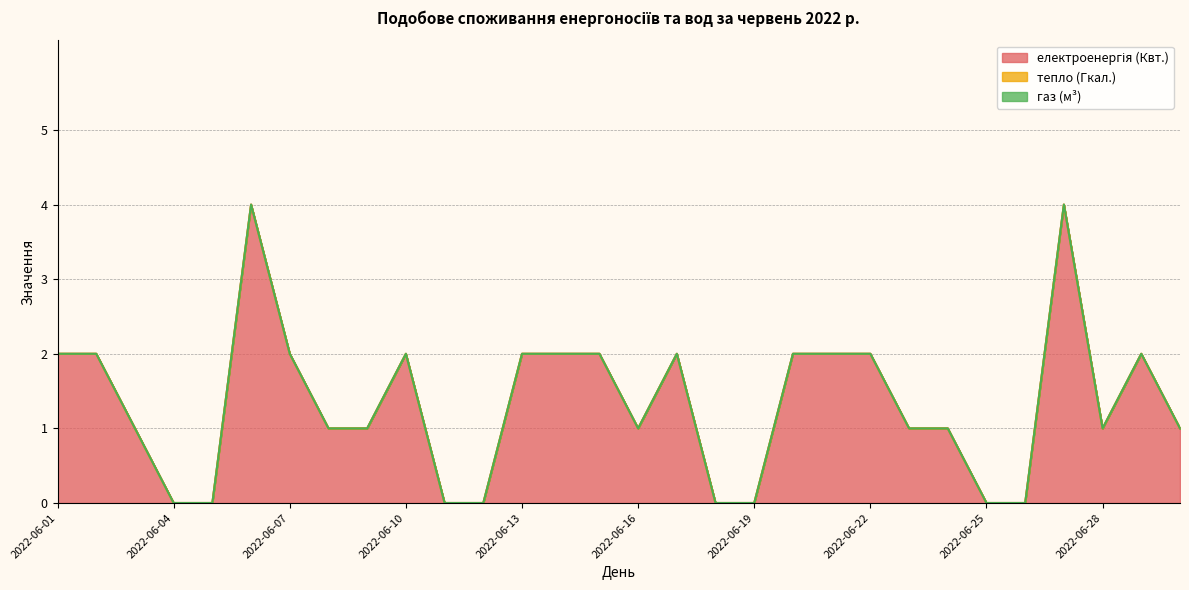

Reading left to right, what are all the values shown in this chart?

електроенергія (Квт.): 2	2	1	0	0	4	2	1	1	2	0	0	2	2	2	1	2	0	0	2	2	2	1	1	0	0	4	1	2	1
тепло (Гкал.): 0	0	0	0	0	0	0	0	0	0	0	0	0	0	0	0	0	0	0	0	0	0	0	0	0	0	0	0	0	0
газ (м³): 0	0	0	0	0	0	0	0	0	0	0	0	0	0	0	0	0	0	0	0	0	0	0	0	0	0	0	0	0	0